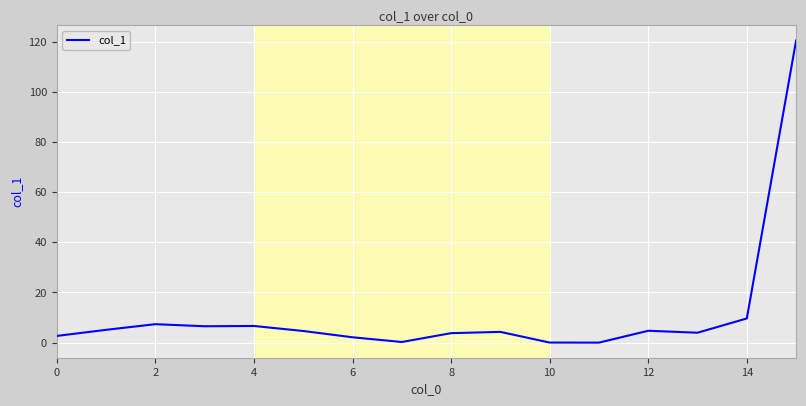

What is the greatest value displayed?

120.5